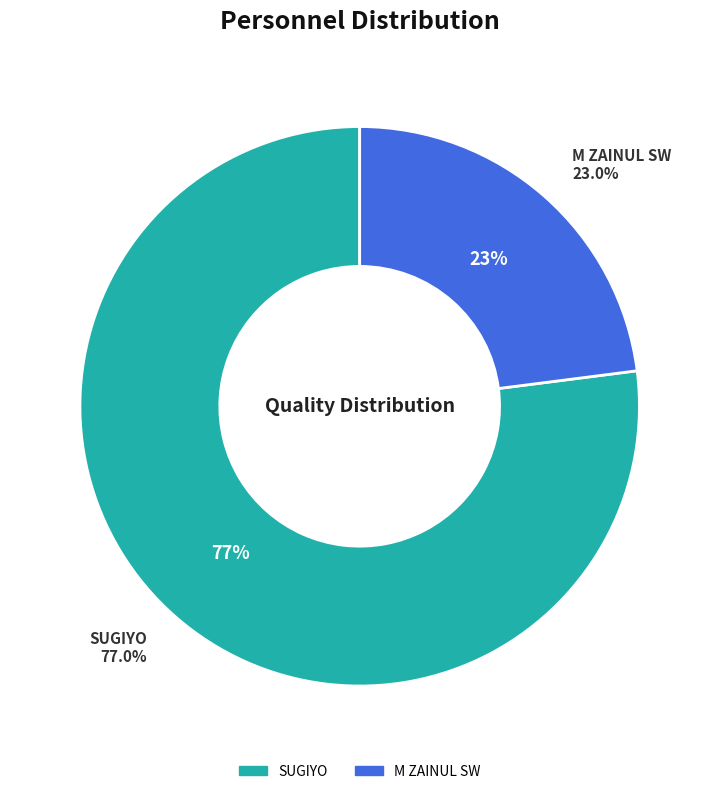

Rank the categories by value from lowest to highest.

M ZAINUL SW, SUGIYO